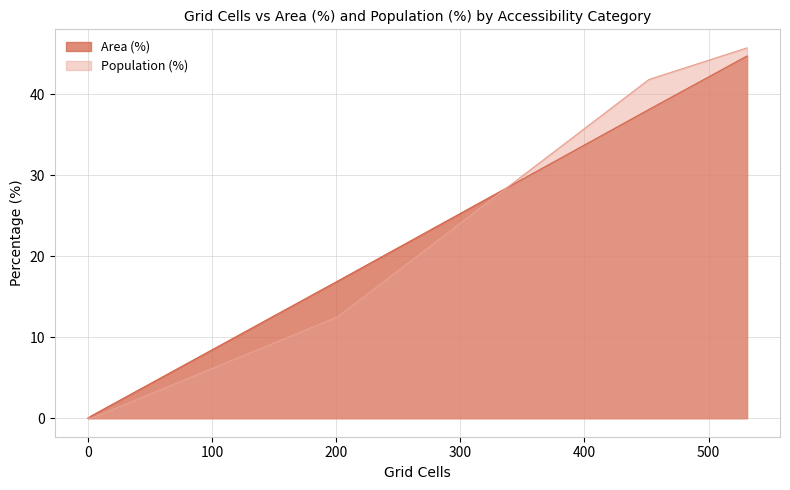

Count the number of categories in the chart.

6